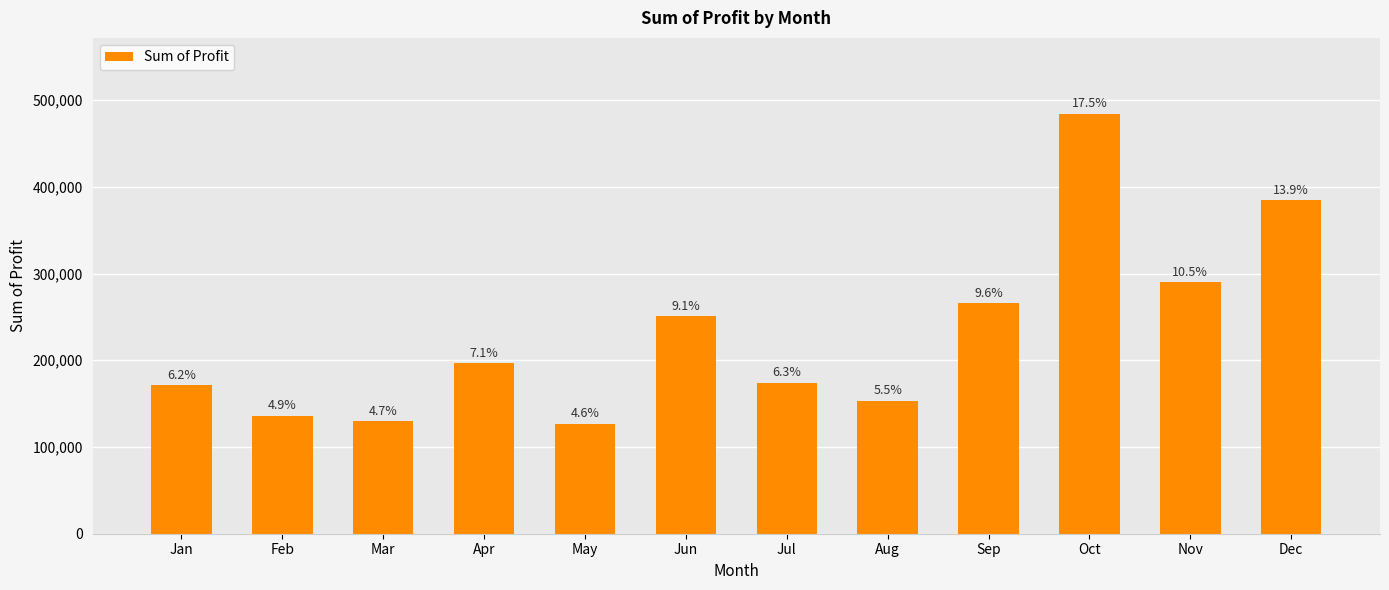

How many bars are there in total?

12